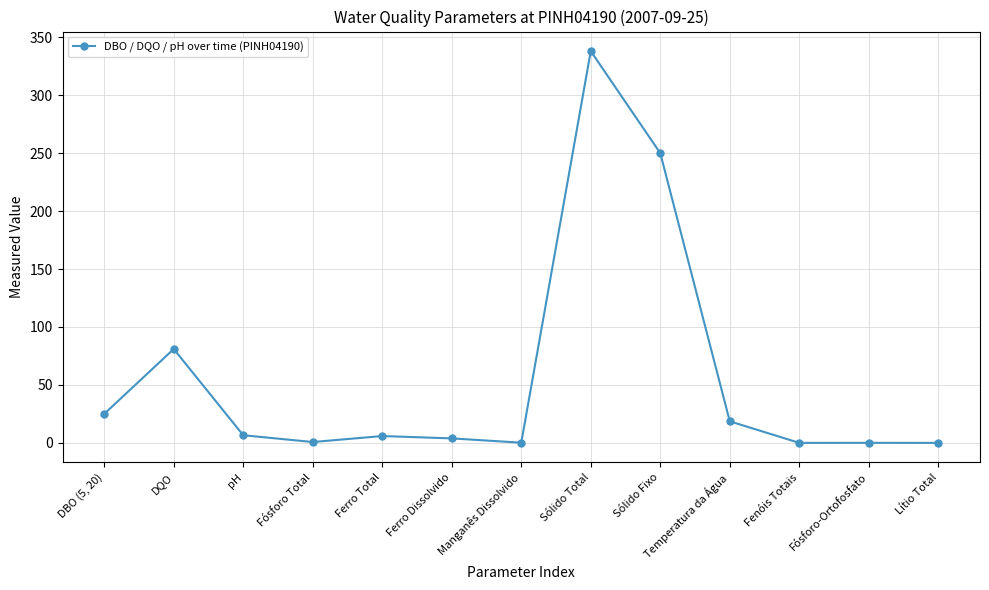

How many categories are shown in the chart?

13